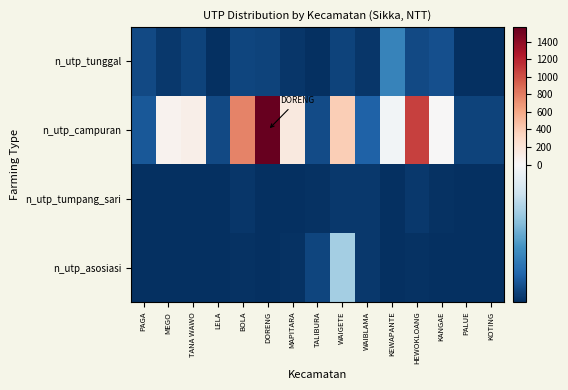

At how many categories does at least one series exceed 348?

4